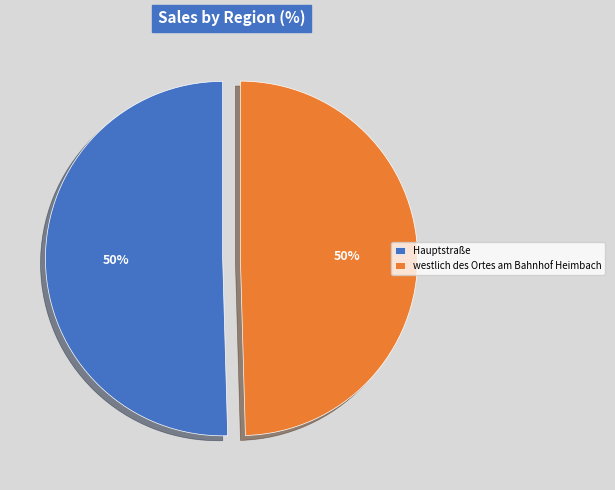

What is the ratio of the value at Hauptstraße to the value at westlich des Ortes am Bahnhof Heimbach?

1.0